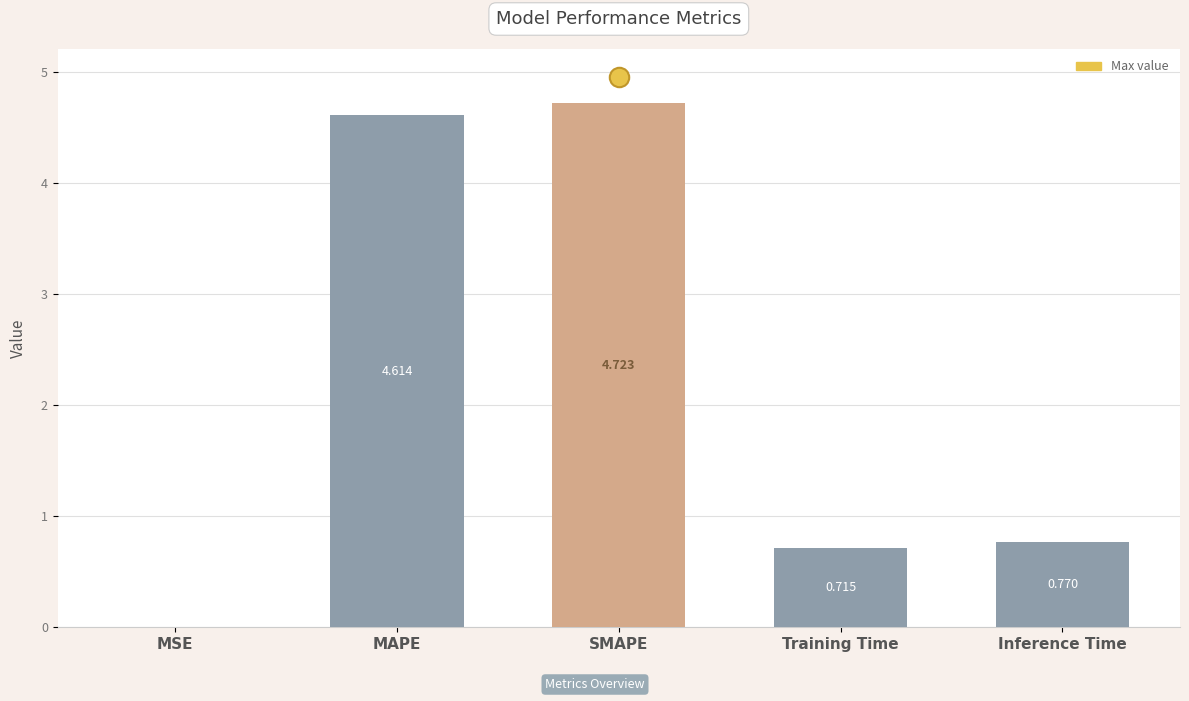

At which category does the chart reach its peak across all series?

SMAPE